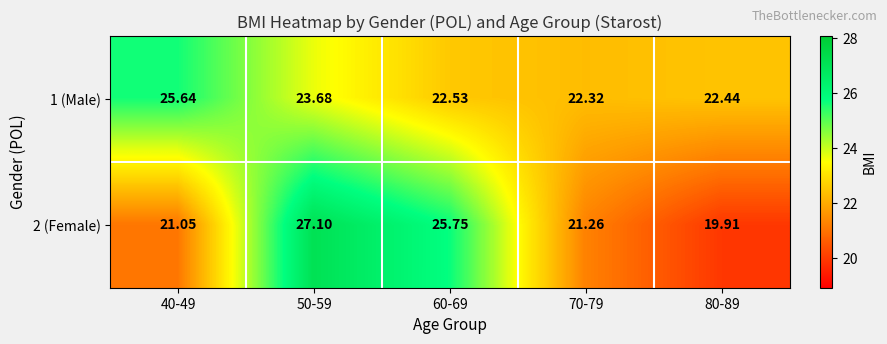

Rank the series by their maximum value, from highest to lowest.

2 (Female), 1 (Male)